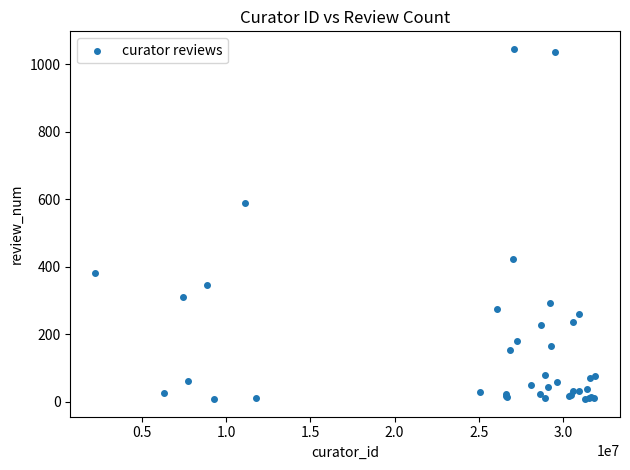

What Y value in the scatter plot is closest to 526?

588